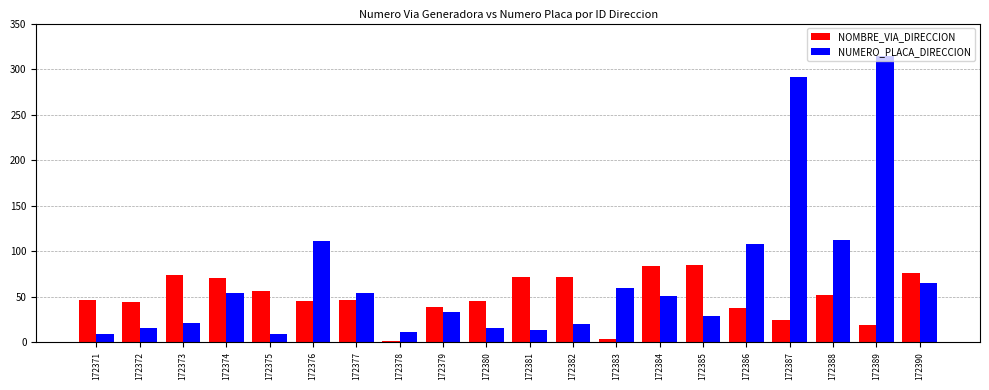

Between 172382 and 172389, which series saw the biggest shift?

NUMERO_PLACA_DIRECCION